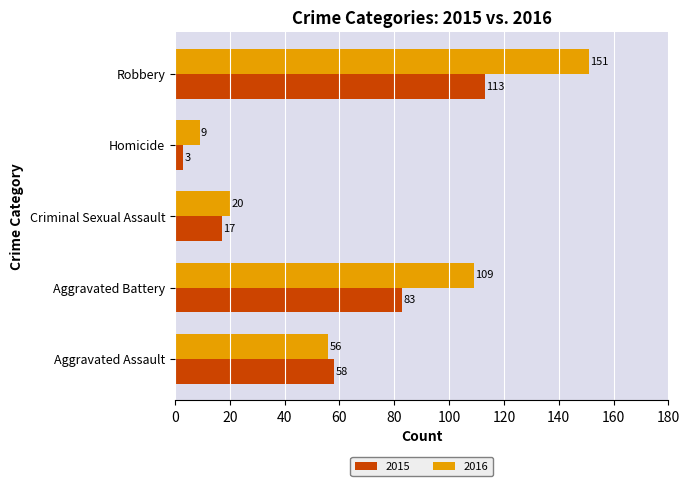

Count the number of categories in the chart.

5